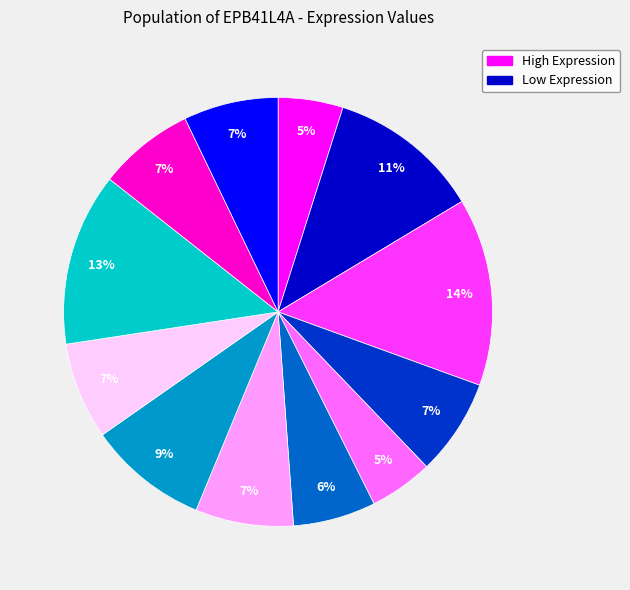

To the nearest percent, what is the difference between the largest and smallest slice percentages?

9%